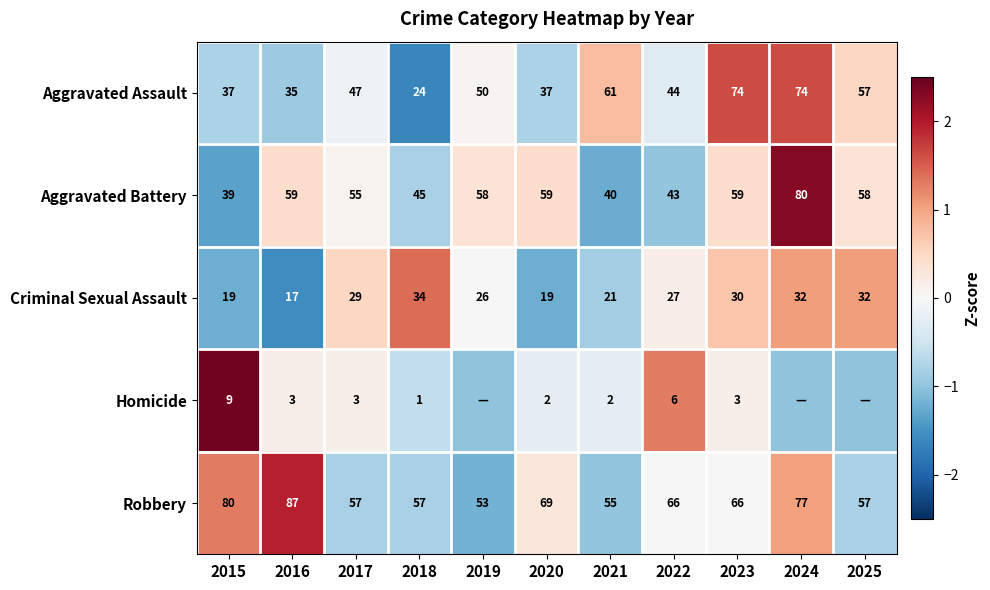

Is the value of Homicide at 2021 greater than the value of Robbery at 2016?

No